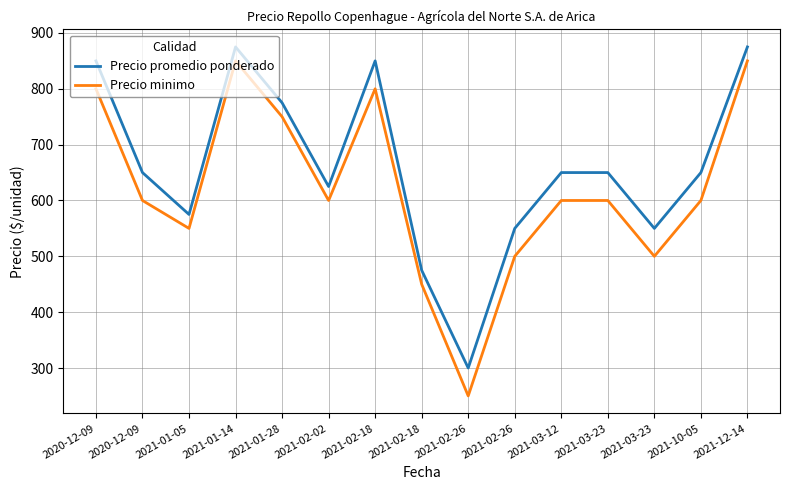

Is this an area chart (filled region under the line)?

No